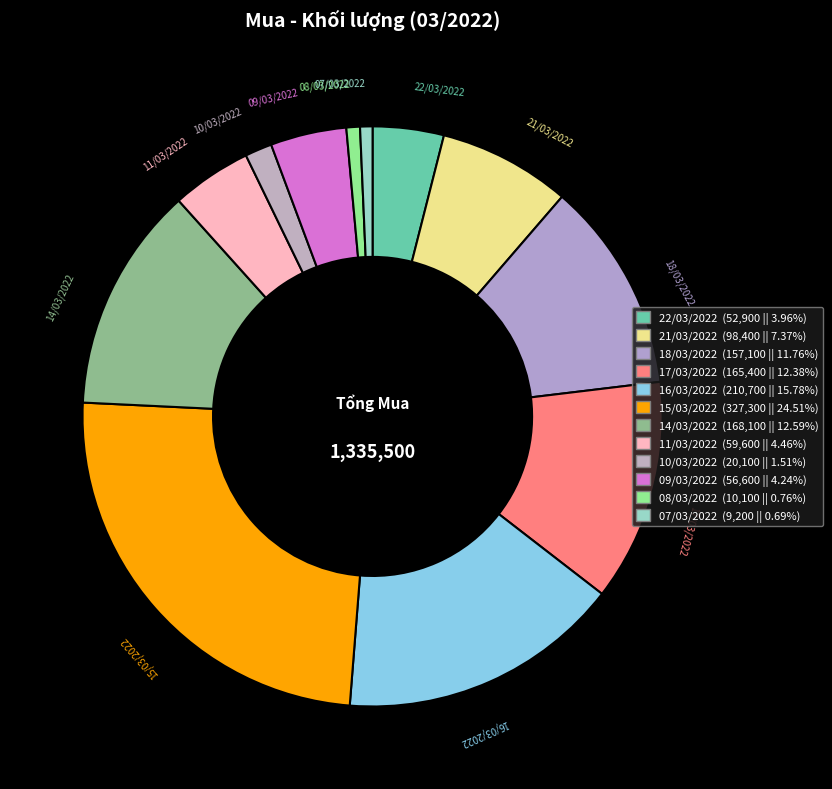

The 08/03/2022 slice represents 1% of the pie. True or false?

True